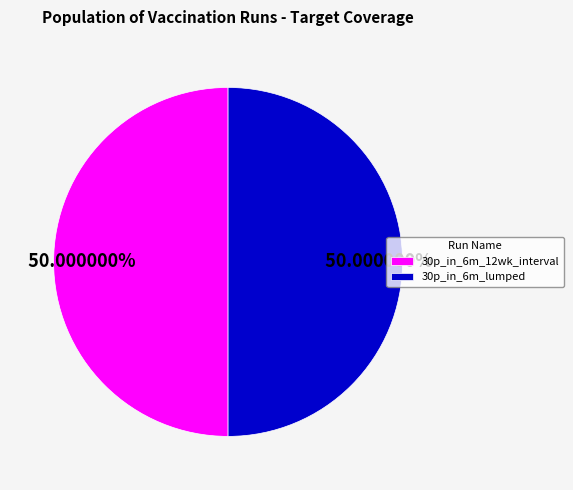

Approximately how many times larger is the value at 30p_in_6m_12wk_interval compared to 30p_in_6m_lumped?

1.0